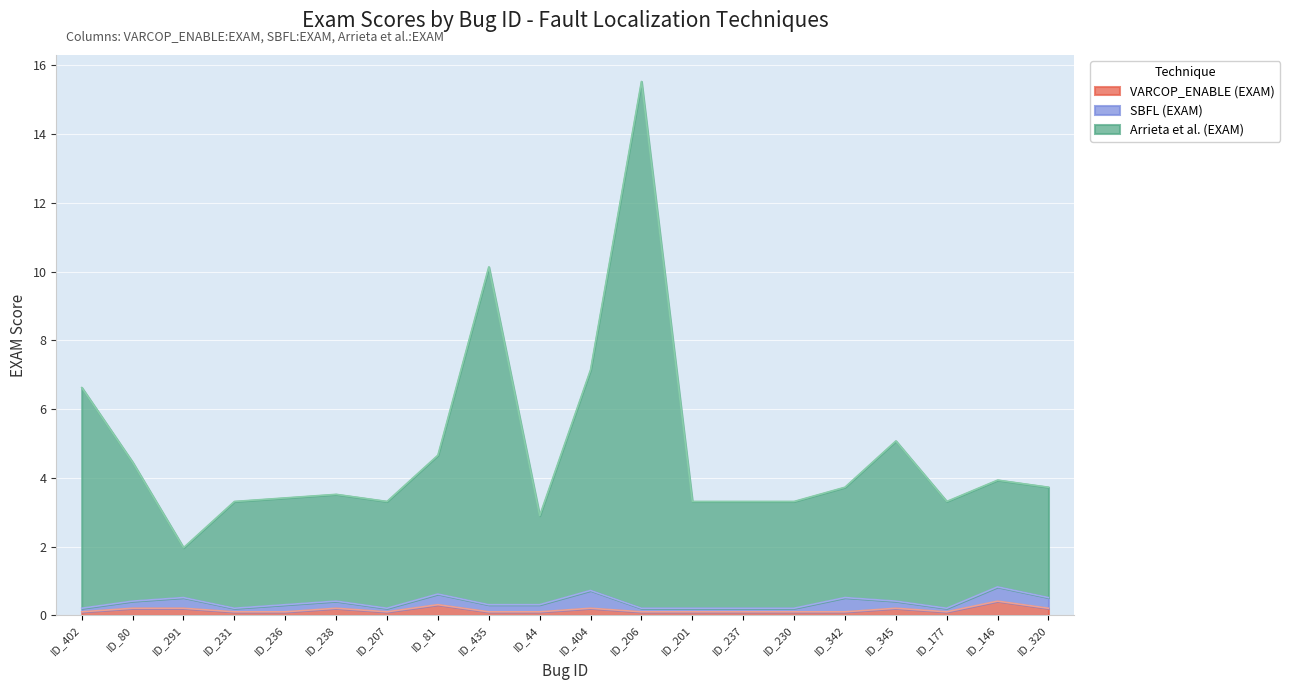

Read the VARCOP_ENABLE (EXAM) value at ID_230.

0.1